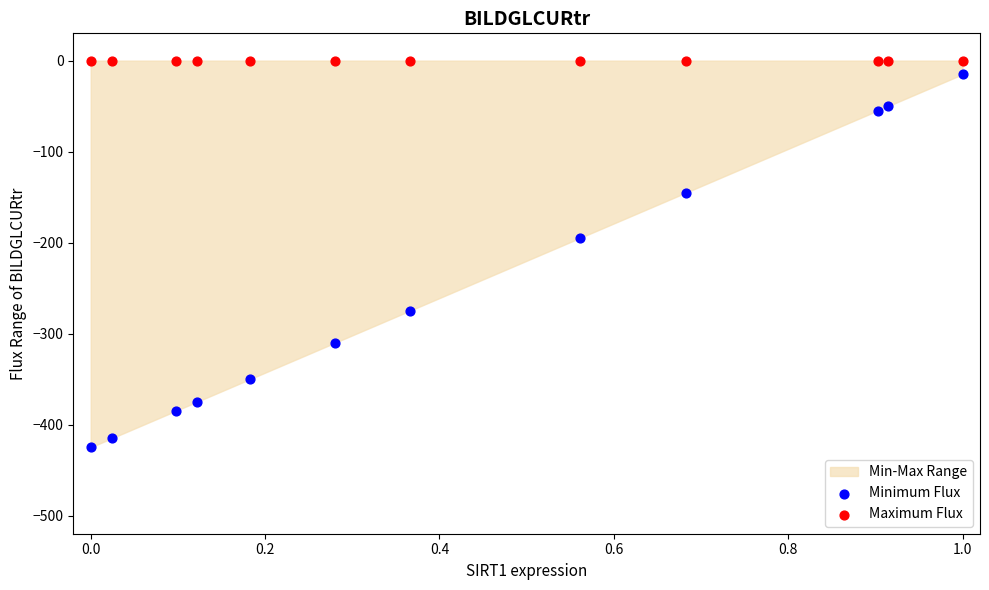

Which series reaches the minimum Y coordinate?

Minimum Flux